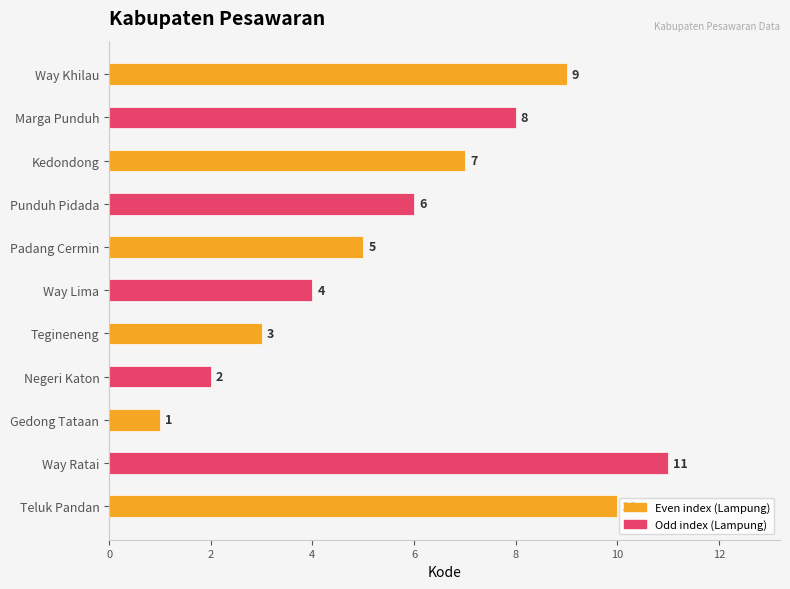

Reading left to right, transcribe all the data shown in this chart.

Teluk Pandan=10	Way Ratai=11	Gedong Tataan=1	Negeri Katon=2	Tegineneng=3	Way Lima=4	Padang Cermin=5	Punduh Pidada=6	Kedondong=7	Marga Punduh=8	Way Khilau=9